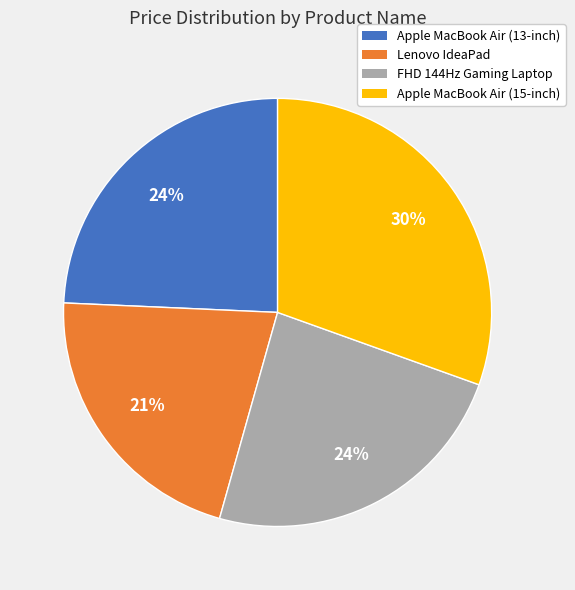

Does Apple MacBook Air (15-inch) represent more than half of the total?

No